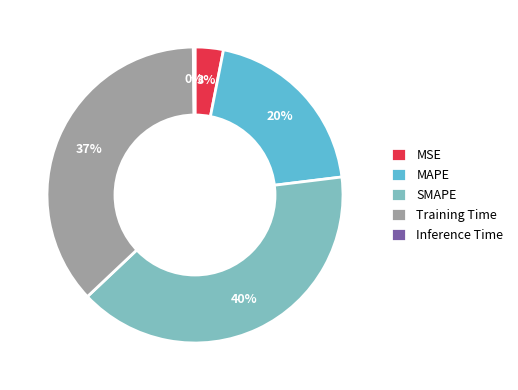

To the nearest percent, what is the combined percentage of MSE and SMAPE?

43%